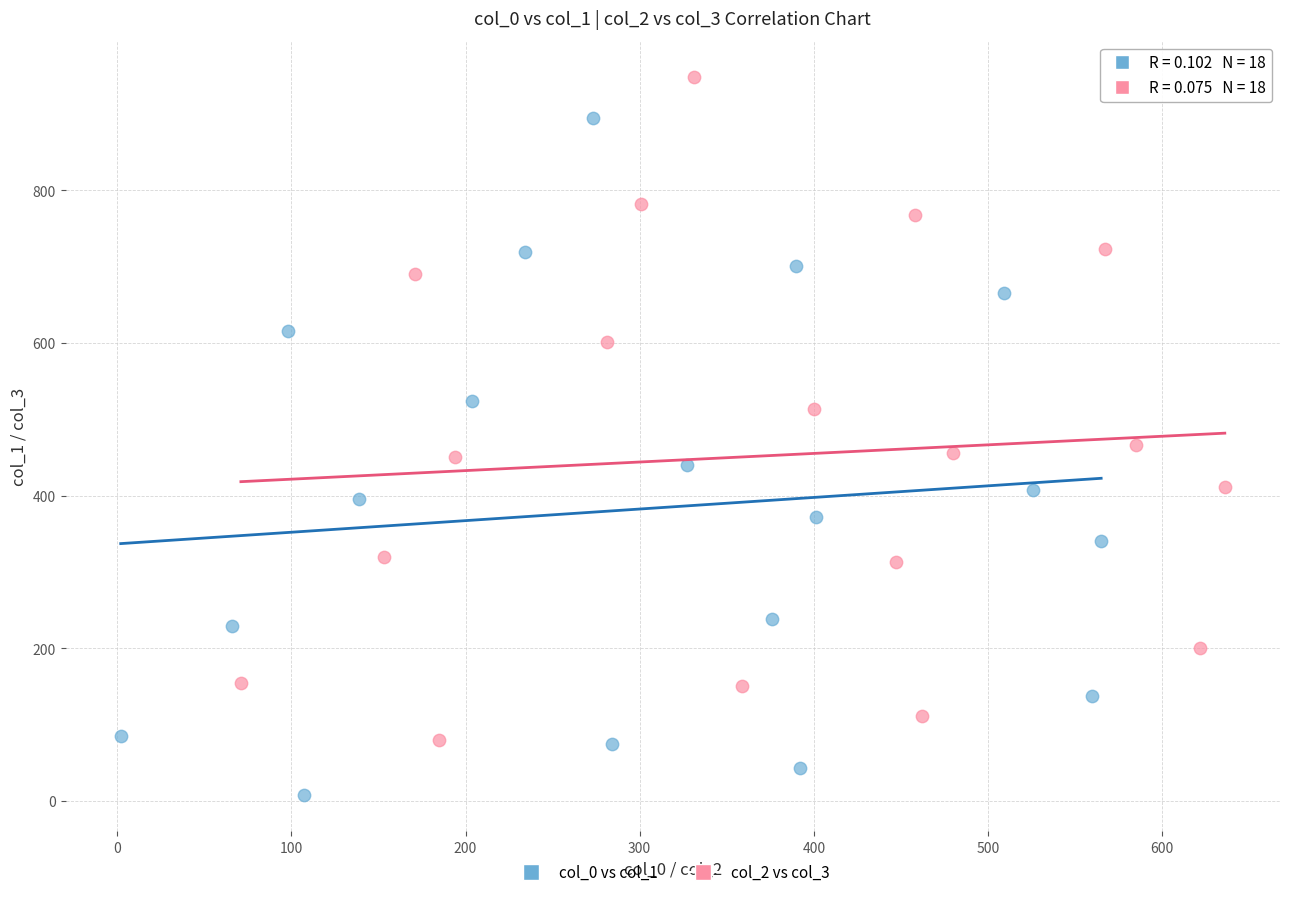

Which series has the widest spread of Y values?

col_0 vs col_1